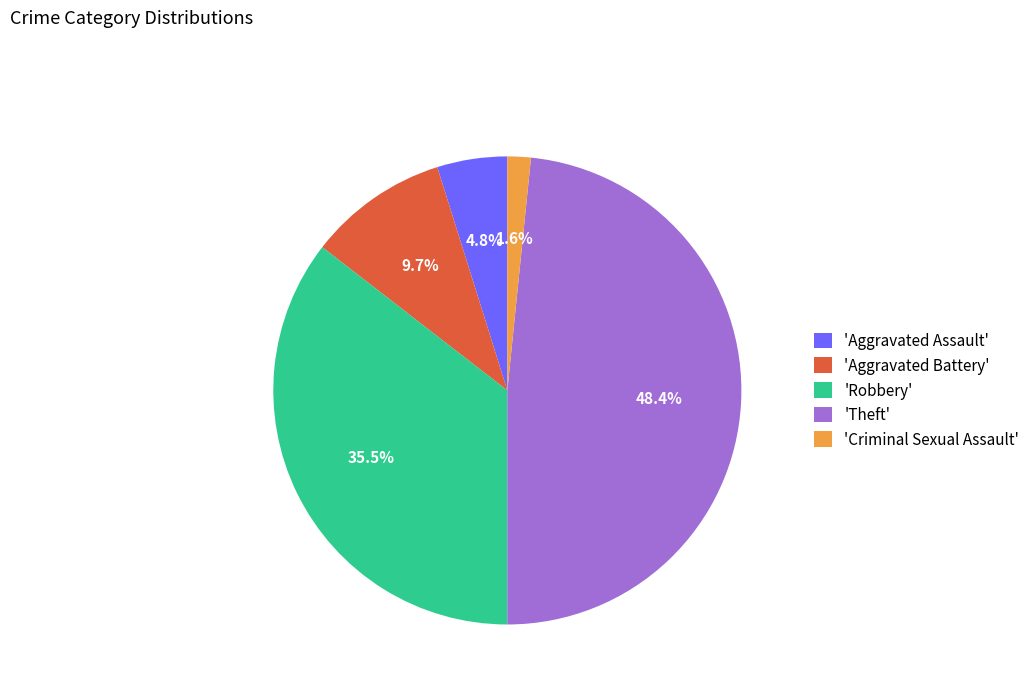

Which has a higher value, 'Aggravated Assault' or 'Theft'?

'Theft'